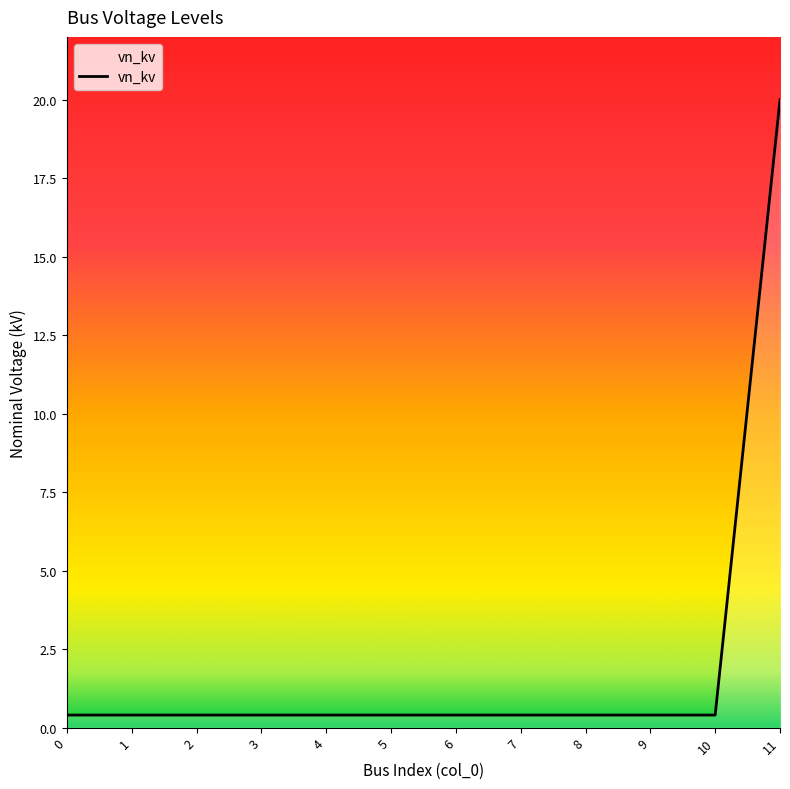

Reading left to right, list all the values displayed in this chart.

0.4	0.4	0.4	0.4	0.4	0.4	0.4	0.4	0.4	0.4	0.4	20.0